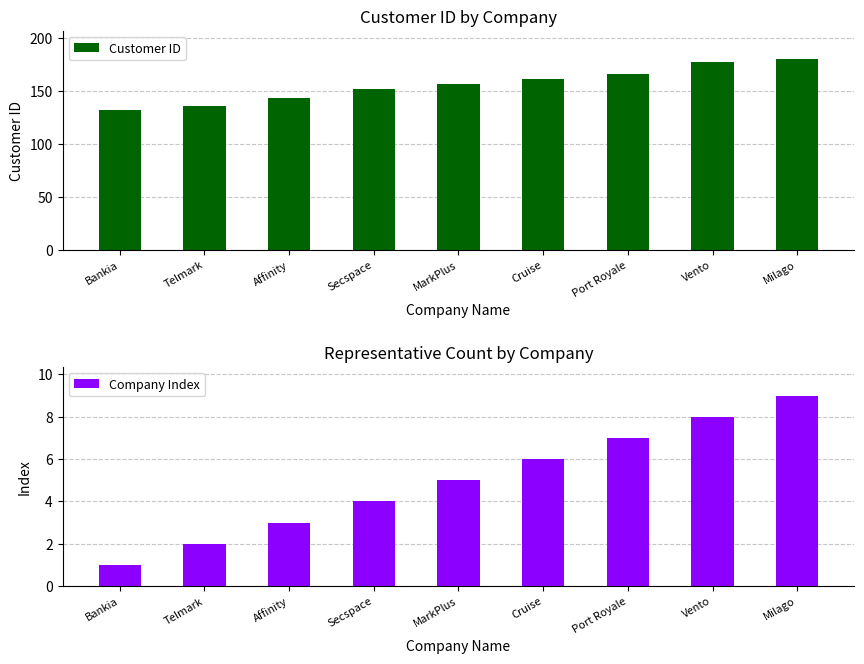

How many distinct data groups are displayed?

2